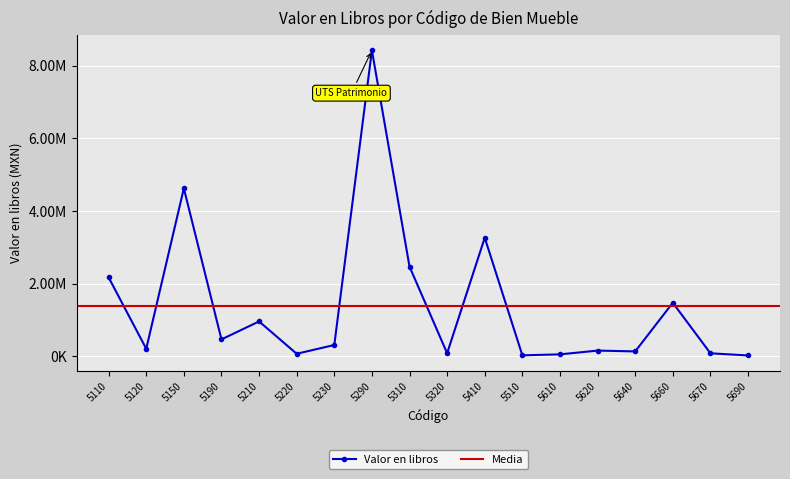

What is the difference between the maximum and minimum values?

8410947.7